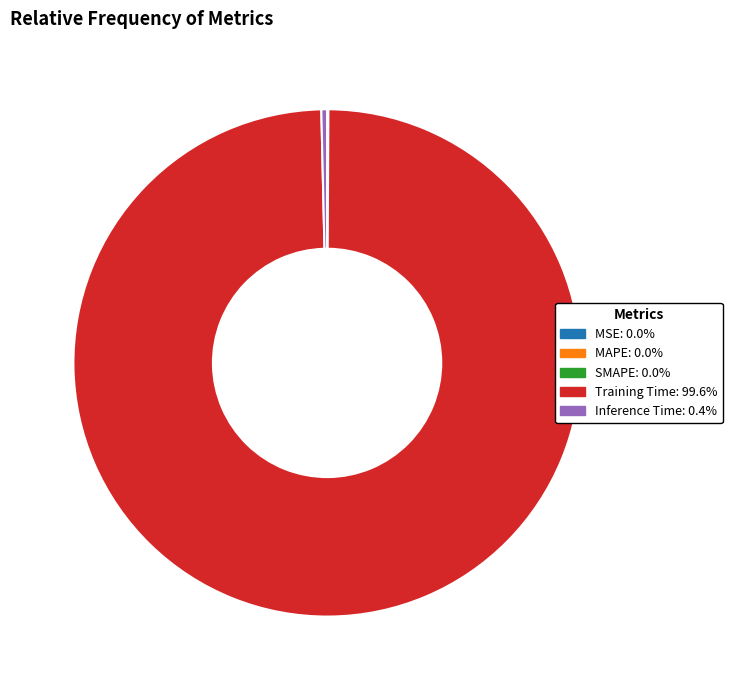

Which category has the biggest portion of the pie?

Training Time